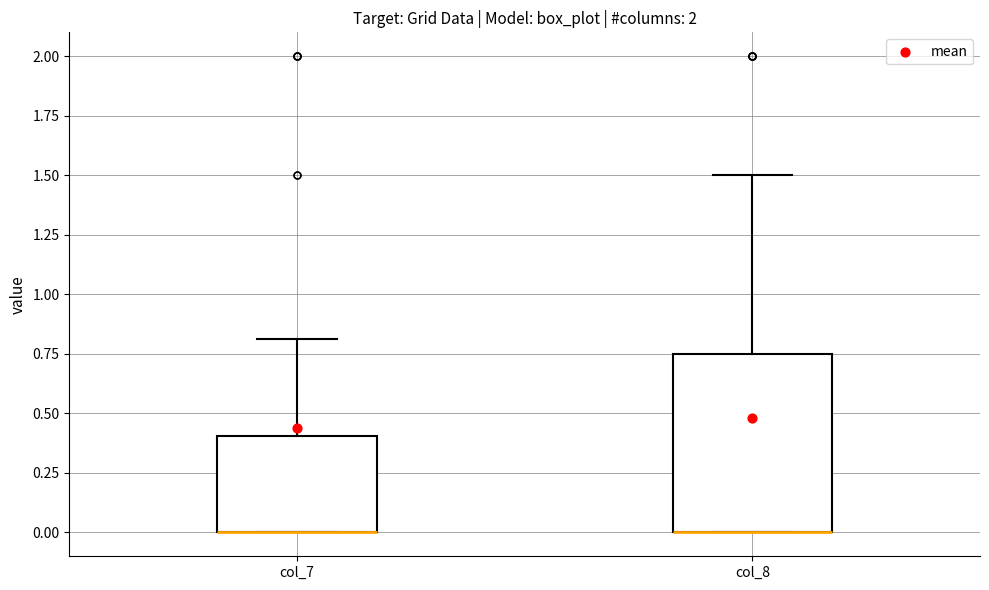

Where does the upper whisker of the box for col_7 end on the y-axis? The values are not printed on the chart, so give them approximately, as read against the axis.

0.80